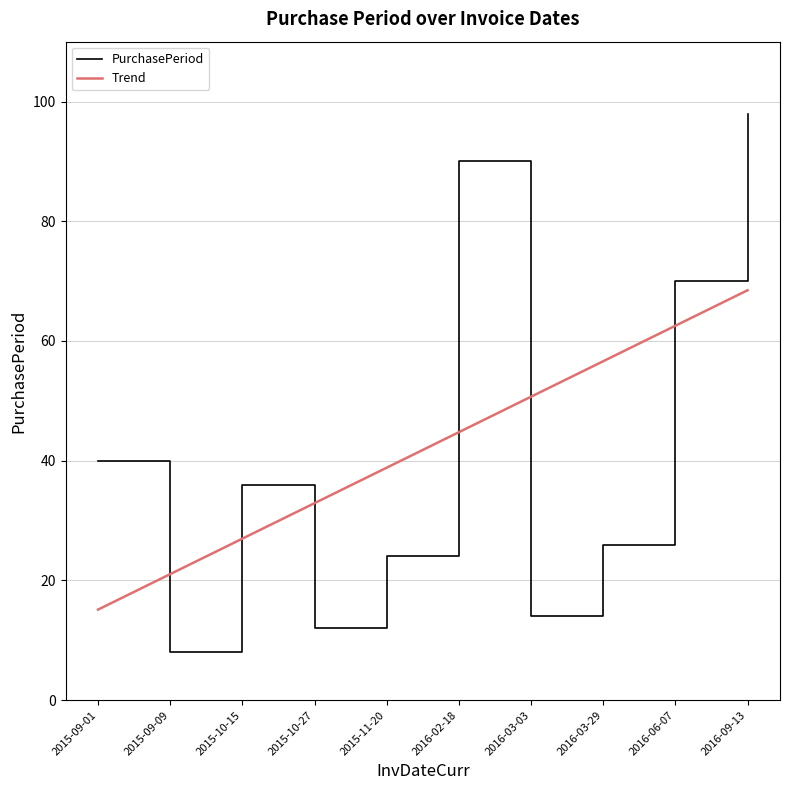

Rank the categories by value from highest to lowest.

2016-09-13, 2016-02-18, 2016-06-07, 2015-09-01, 2015-10-15, 2016-03-29, 2015-11-20, 2016-03-03, 2015-10-27, 2015-09-09